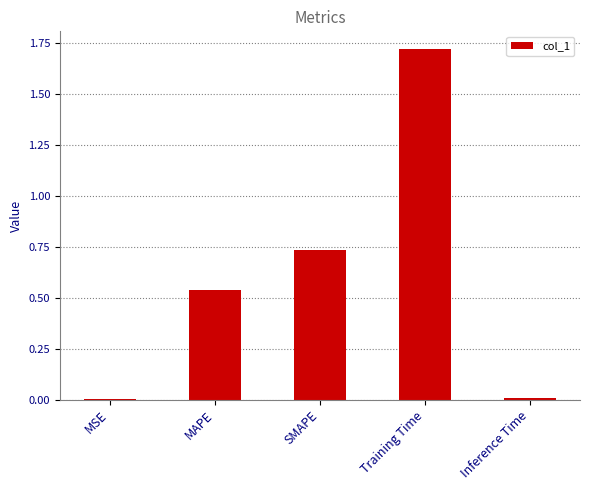

Which has a higher value, Training Time or Inference Time?

Training Time